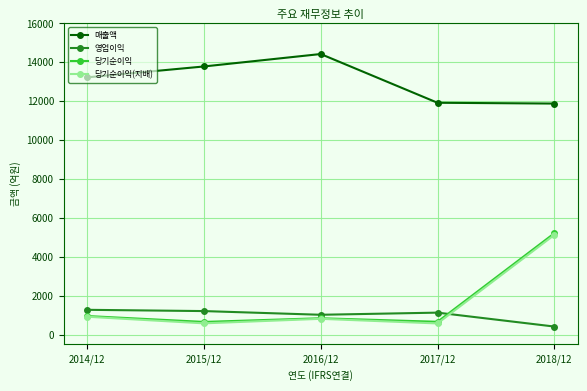

The value of 영업이익 at 2015/12 is 333. True or false?

False